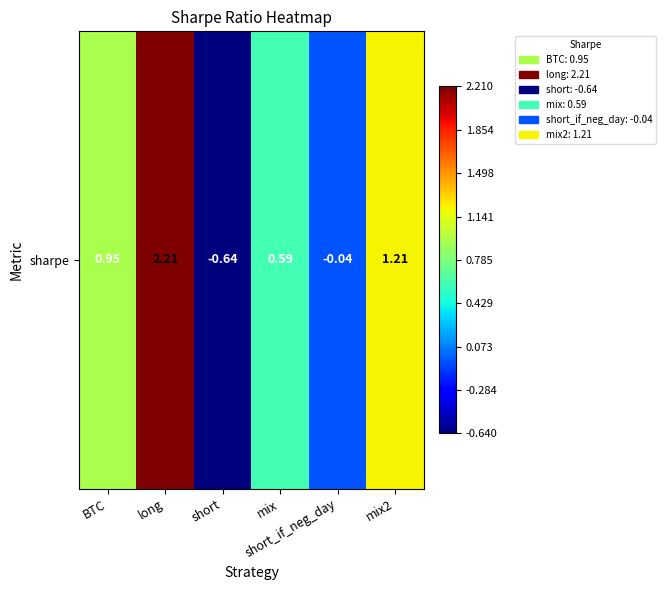

The chart shows a value of -0.4 at short. True or false?

False